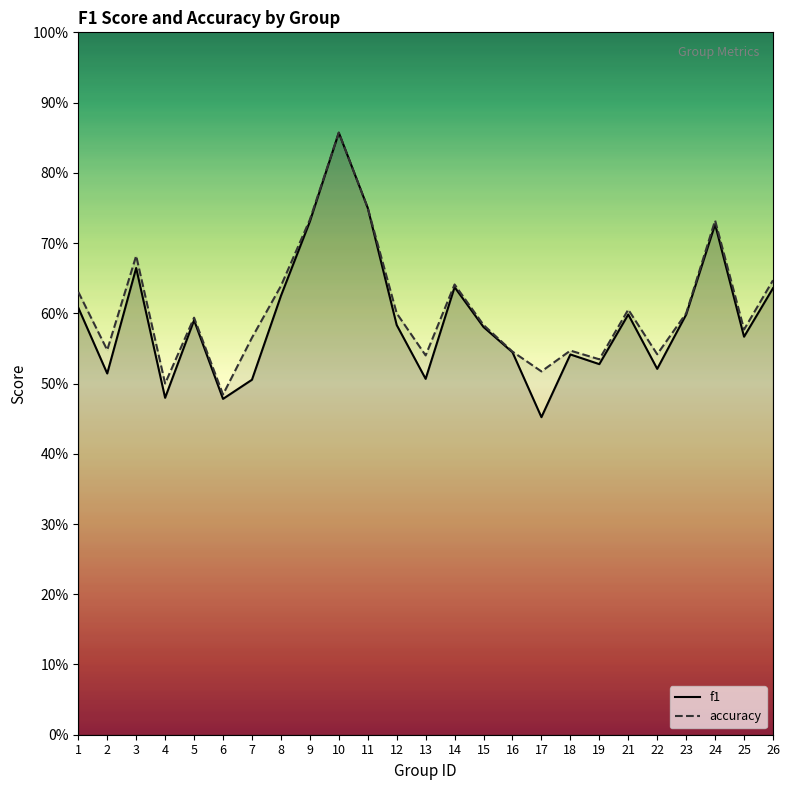

At which label is f1 closest to 0?

17